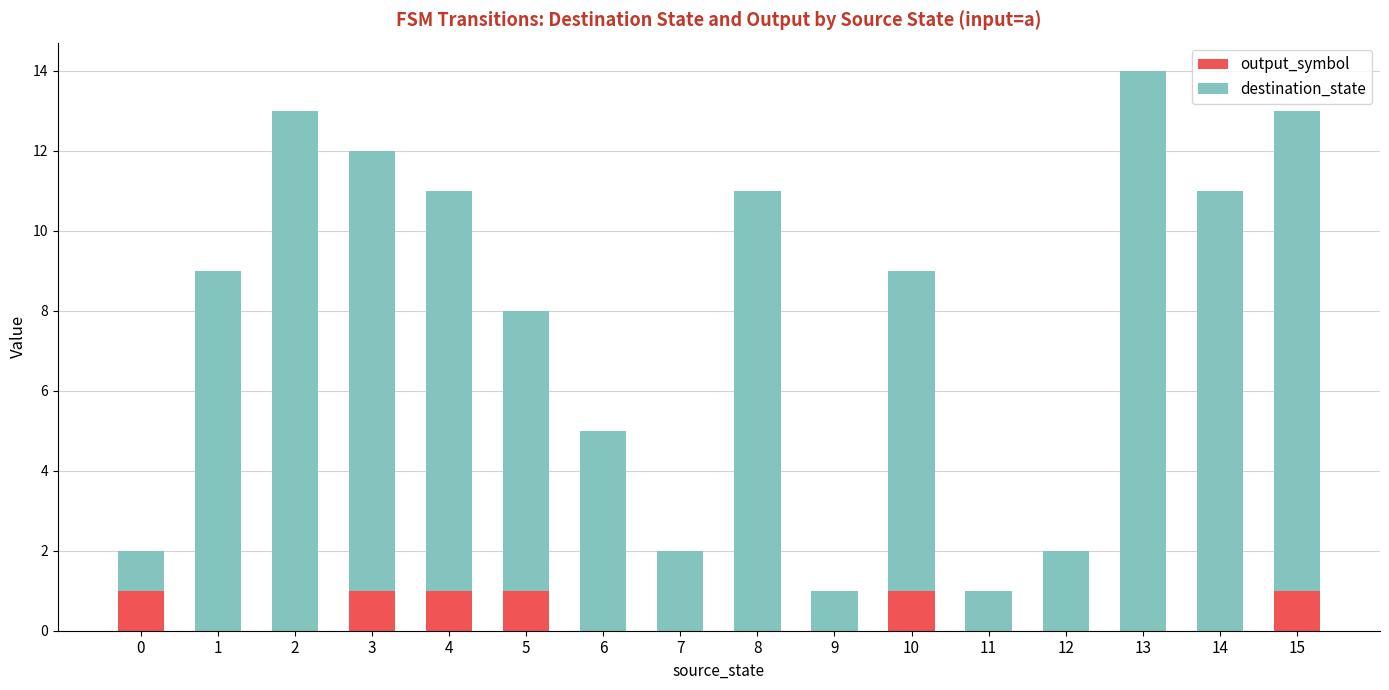

Is it true that output_symbol equals 1 at 3?

True